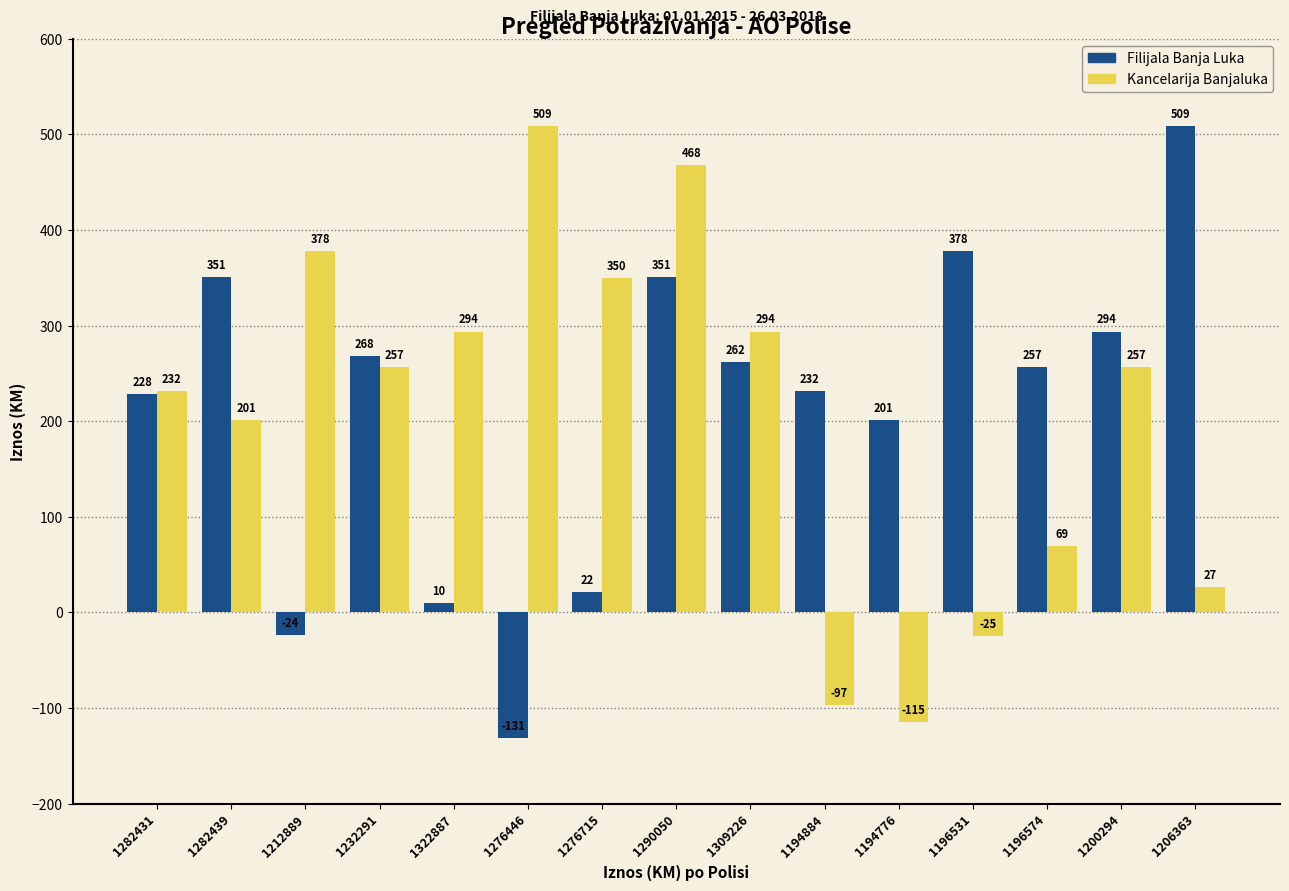

At which category is the sum across all series the highest?

1290050